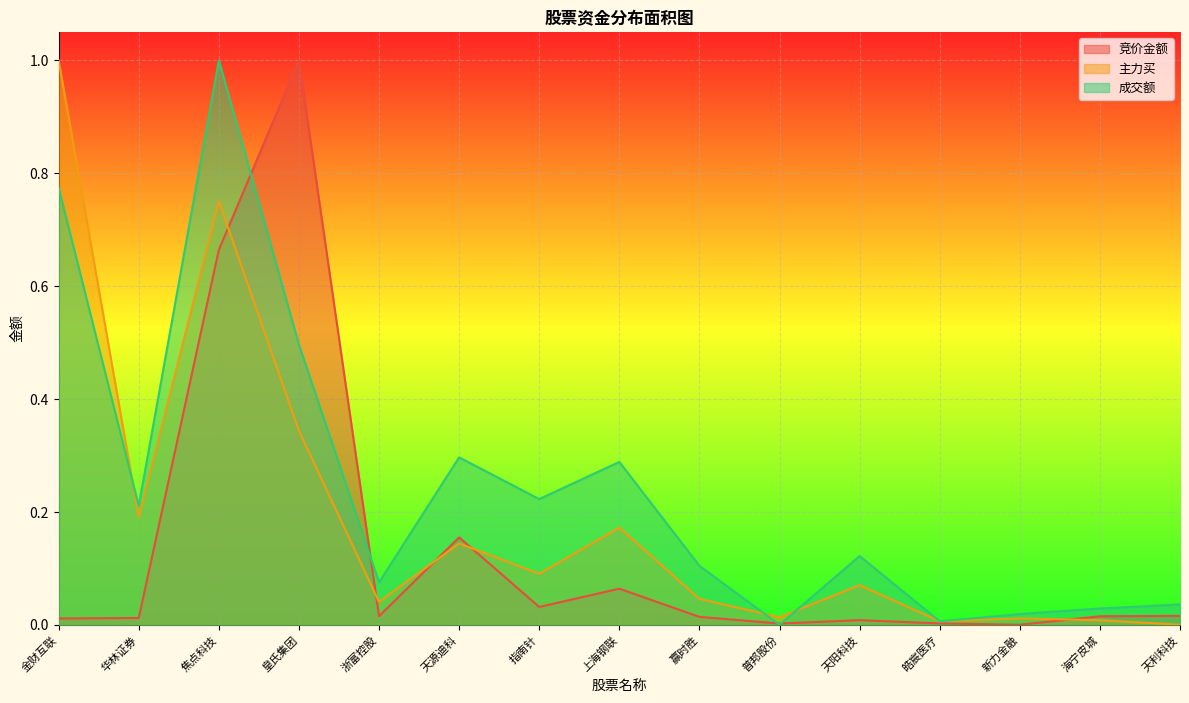

What is the difference between the maximum and second lowest values in the 竞价金额 series?

1.0